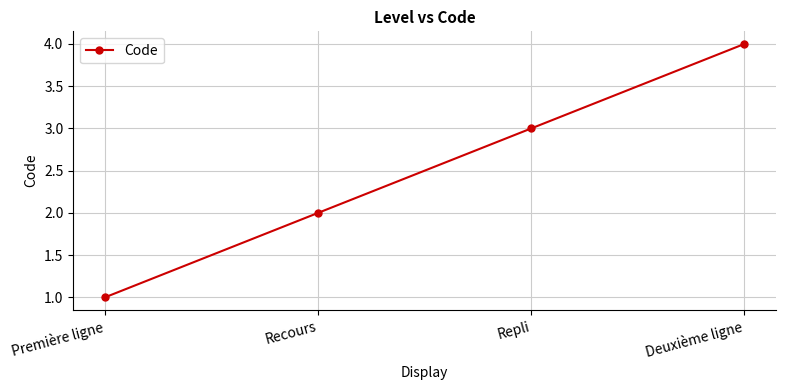

Which category has the highest value across all series?

Deuxième ligne